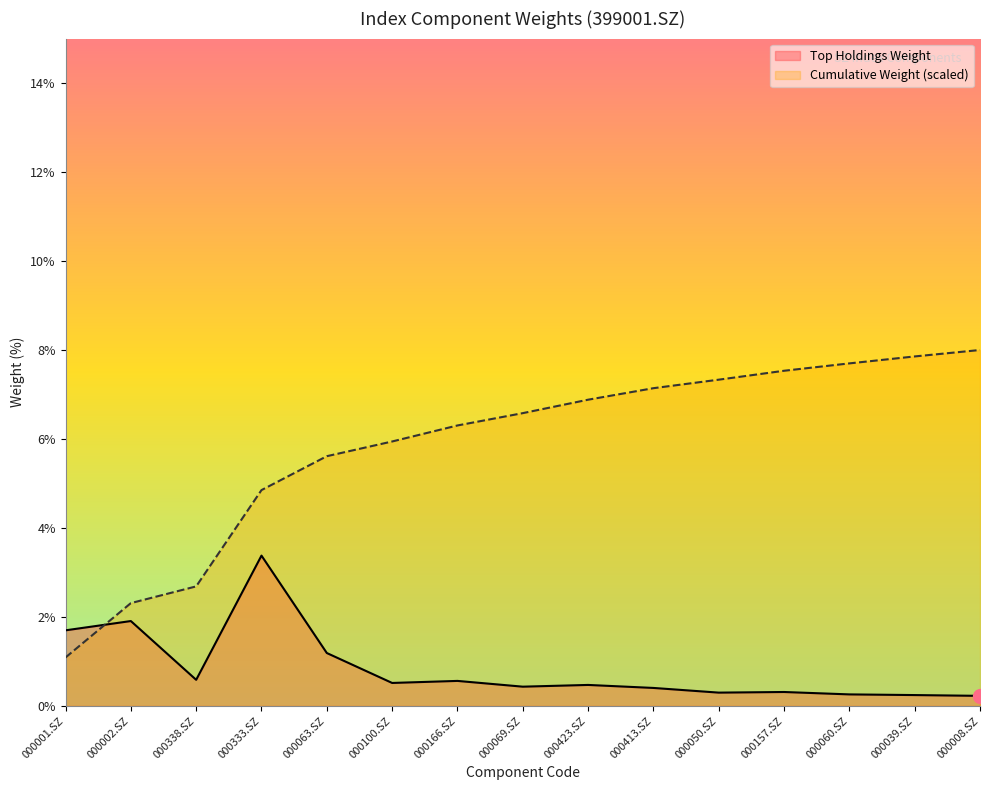

At which category does Top Holdings Weight reach its first local peak?

000002.SZ